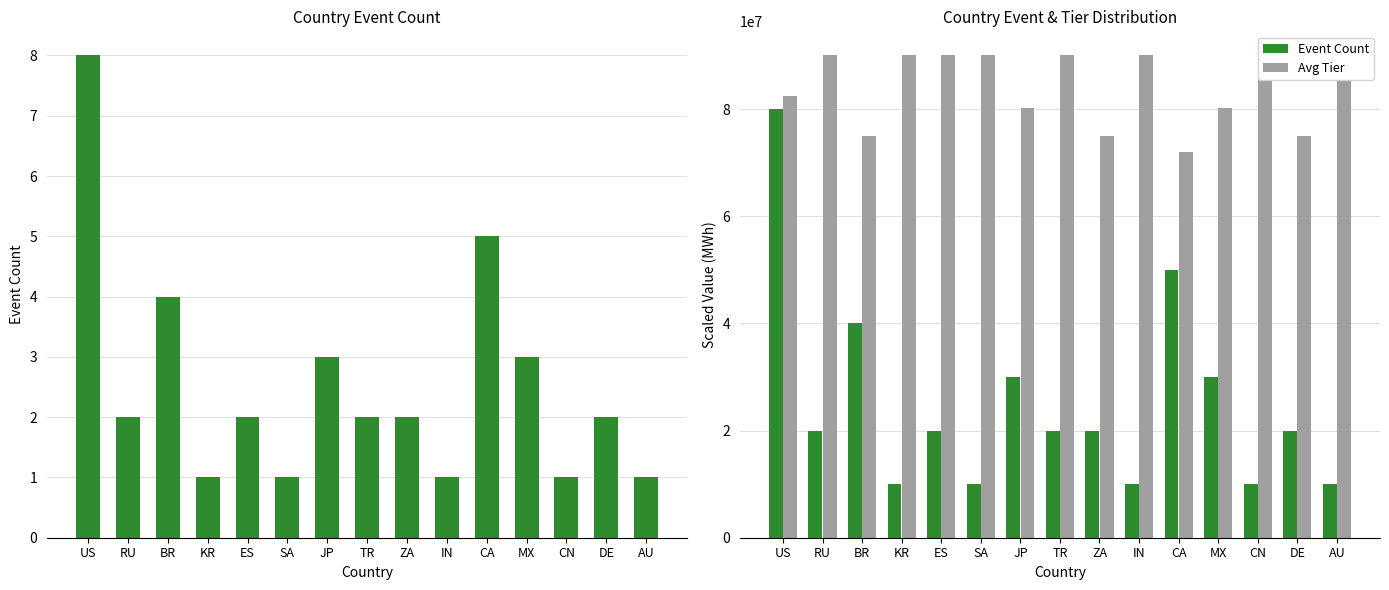

Count the Event Count values in the range 10000000 to 30000000.

12